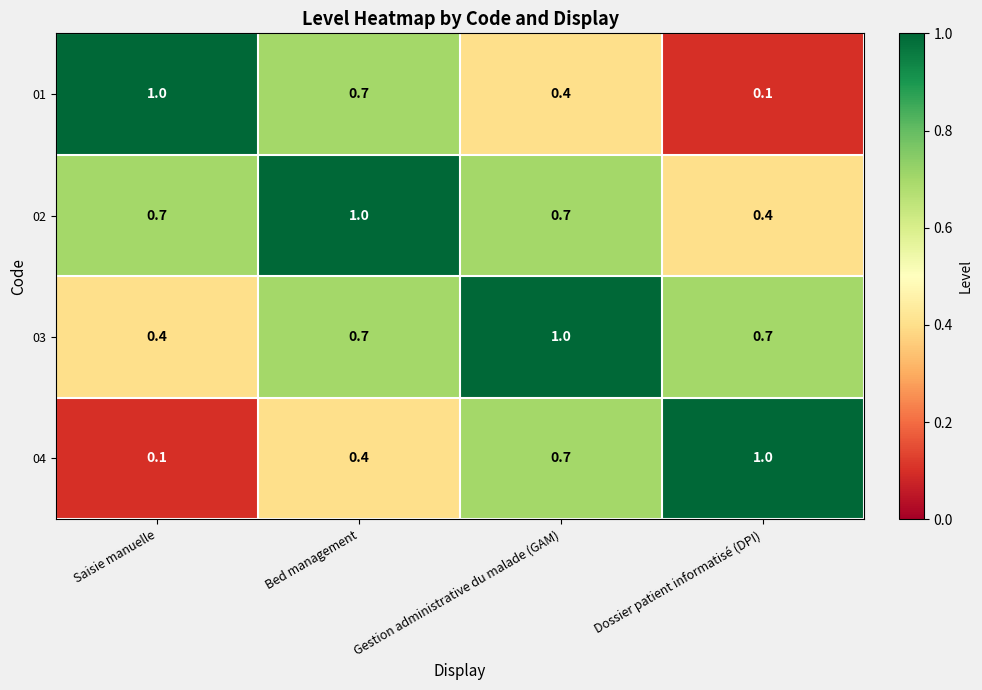

Reading left to right, list all the values displayed in this chart.

01: 1.0	0.7	0.4	0.1
02: 0.7	1.0	0.7	0.4
03: 0.4	0.7	1.0	0.7
04: 0.1	0.4	0.7	1.0